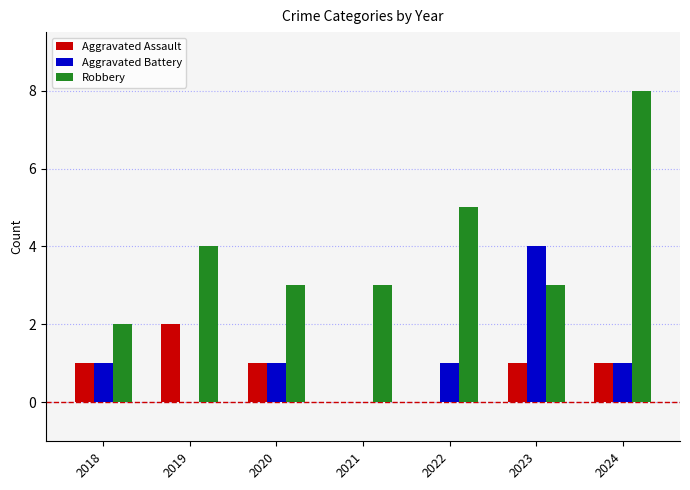

The value of Robbery at 2023 is 1. True or false?

False